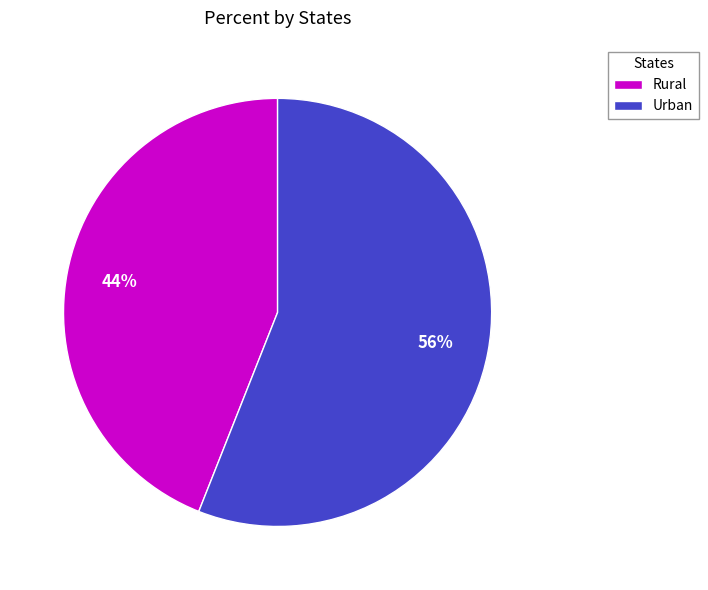

How many segments does this pie chart have?

2